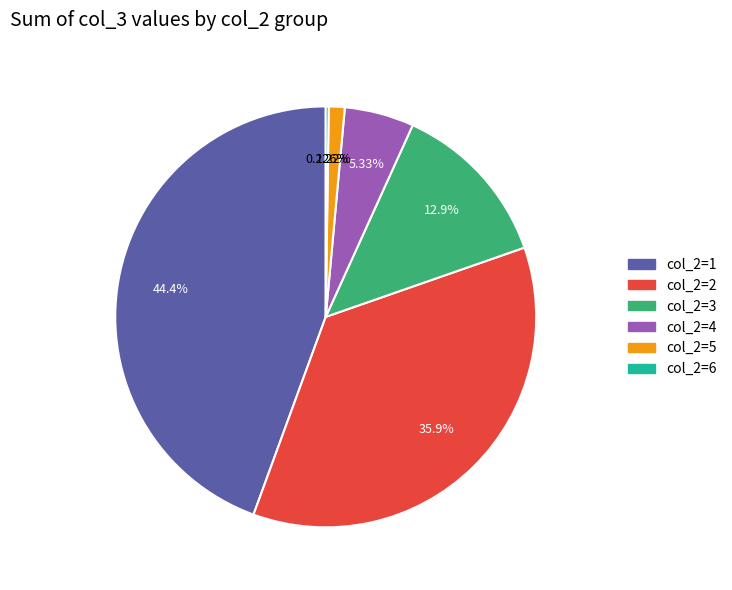

Does any single category account for the majority?

No